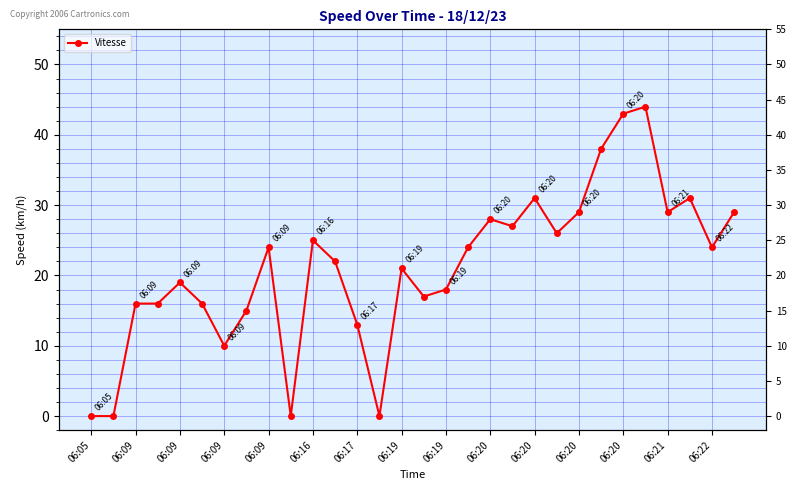

Is it true that the value at 06:09 is 16?

True